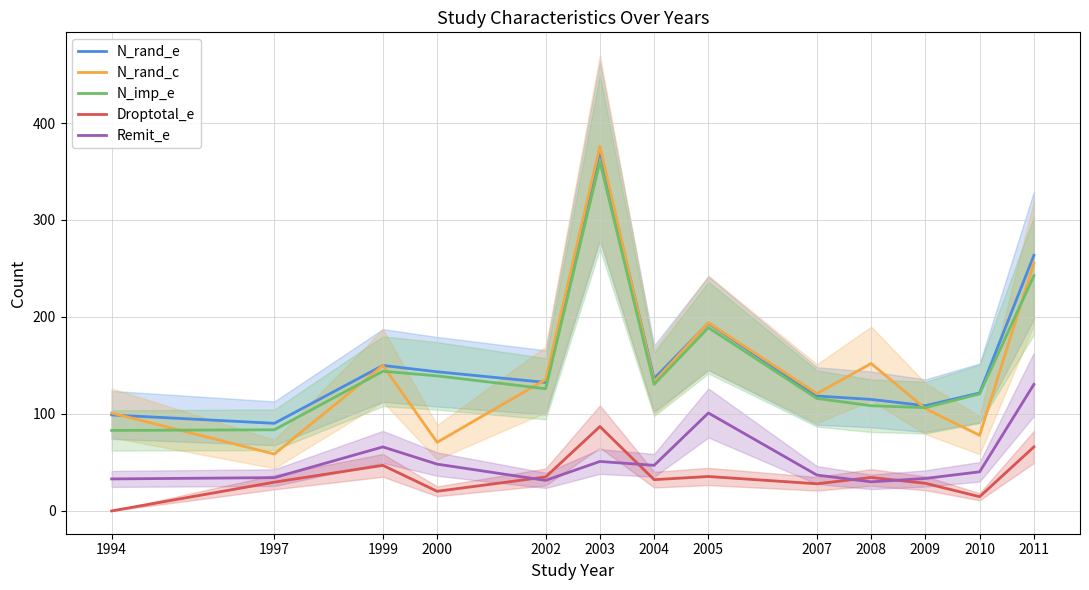

What is the spread (max minus min) of values at 1999?

103.0